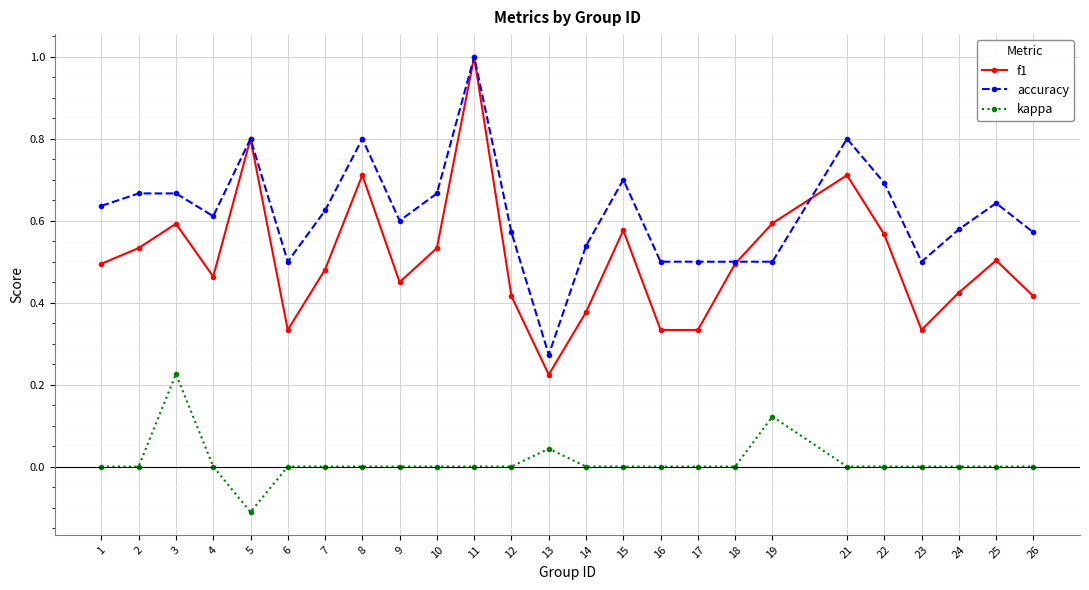

What is the maximum value for f1?

1.0